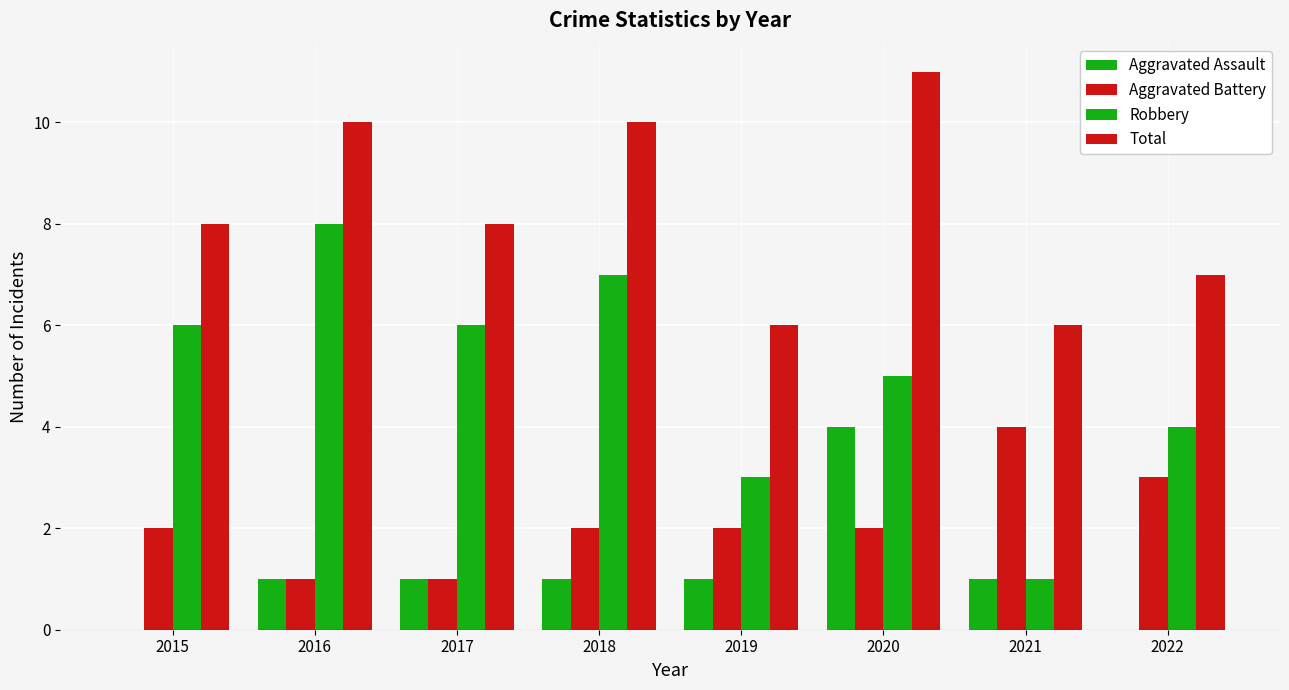

At which category is the sum across all series the highest?

2020